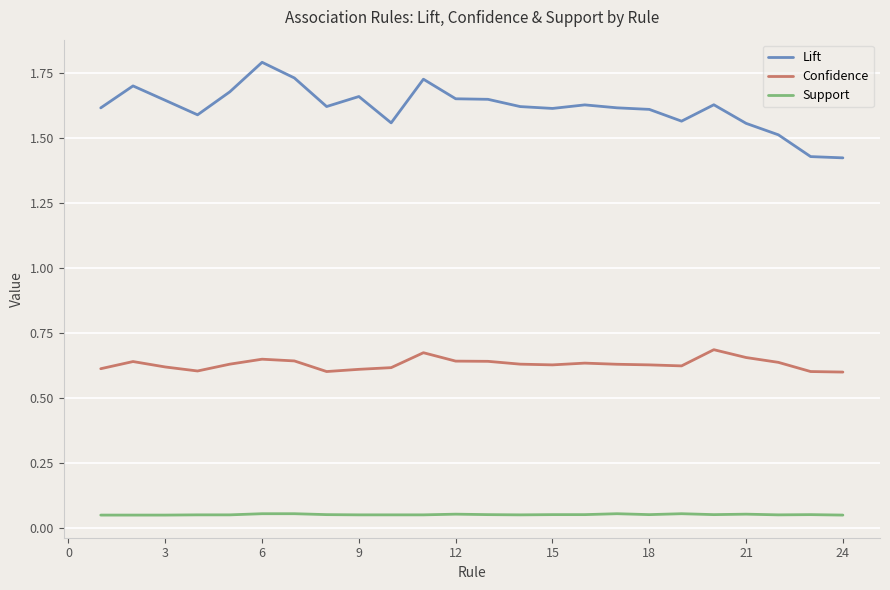

Count the number of data series in this chart.

3